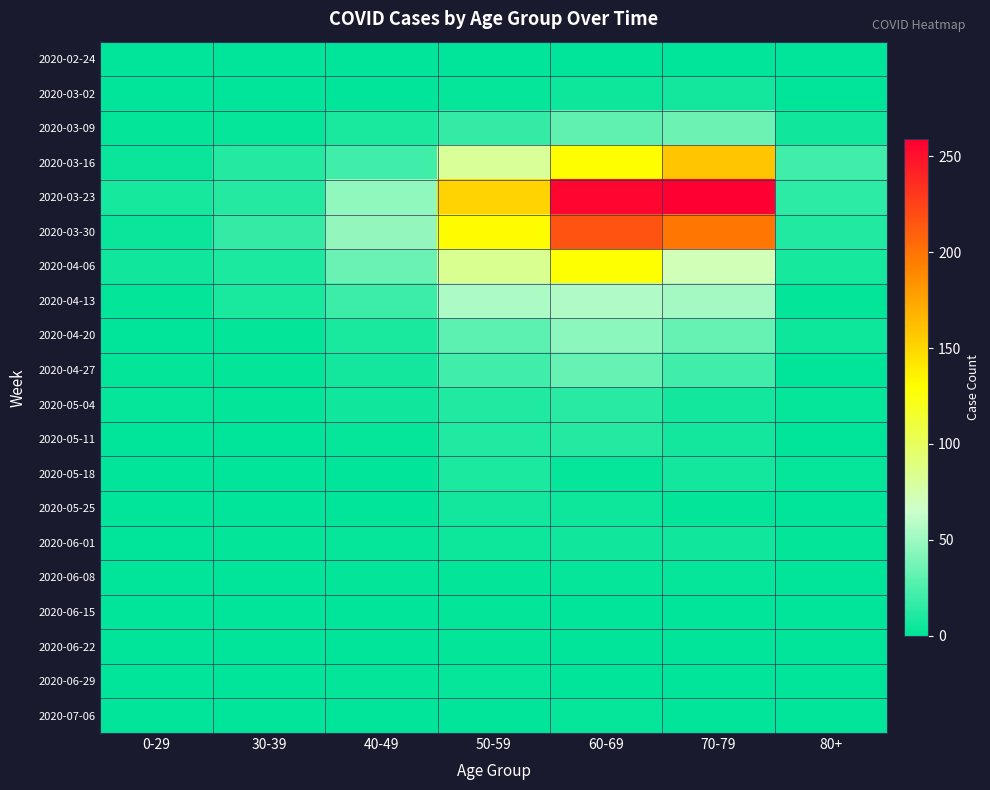

Reading left to right, transcribe all the data shown in this chart.

2020-02-24: 0-29=0	30-39=0	40-49=1	50-59=1	60-69=1	70-79=1	80+=0
2020-03-02: 0-29=0	30-39=1	40-49=1	50-59=3	60-69=5	70-79=7	80+=1
2020-03-09: 0-29=2	30-39=3	40-49=9	50-59=17	60-69=31	70-79=35	80+=6
2020-03-16: 0-29=4	30-39=12	40-49=21	50-59=81	60-69=130	70-79=158	80+=21
2020-03-23: 0-29=8	30-39=12	40-49=46	50-59=151	60-69=255	70-79=259	80+=15
2020-03-30: 0-29=4	30-39=17	40-49=47	50-59=131	60-69=216	70-79=199	80+=11
2020-04-06: 0-29=6	30-39=10	40-49=34	50-59=83	60-69=129	70-79=71	80+=8
2020-04-13: 0-29=2	30-39=9	40-49=20	50-59=55	60-69=56	70-79=52	80+=2
2020-04-20: 0-29=1	30-39=2	40-49=9	50-59=30	60-69=45	70-79=33	80+=5
2020-04-27: 0-29=2	30-39=2	40-49=7	50-59=21	60-69=33	70-79=21	80+=0
2020-05-04: 0-29=3	30-39=2	40-49=6	50-59=11	60-69=14	70-79=7	80+=3
2020-05-11: 0-29=1	30-39=0	40-49=3	50-59=11	60-69=12	70-79=7	80+=0
2020-05-18: 0-29=0	30-39=1	40-49=0	50-59=10	60-69=3	70-79=7	80+=3
2020-05-25: 0-29=0	30-39=0	40-49=1	50-59=7	60-69=5	70-79=2	80+=1
2020-06-01: 0-29=0	30-39=2	40-49=3	50-59=5	60-69=6	70-79=6	80+=2
2020-06-08: 0-29=0	30-39=0	40-49=2	50-59=2	60-69=3	70-79=3	80+=0
2020-06-15: 0-29=0	30-39=0	40-49=1	50-59=2	60-69=1	70-79=1	80+=1
2020-06-22: 0-29=1	30-39=0	40-49=1	50-59=2	60-69=0	70-79=1	80+=0
2020-06-29: 0-29=0	30-39=0	40-49=2	50-59=3	60-69=0	70-79=0	80+=0
2020-07-06: 0-29=0	30-39=1	40-49=1	50-59=1	60-69=3	70-79=0	80+=0